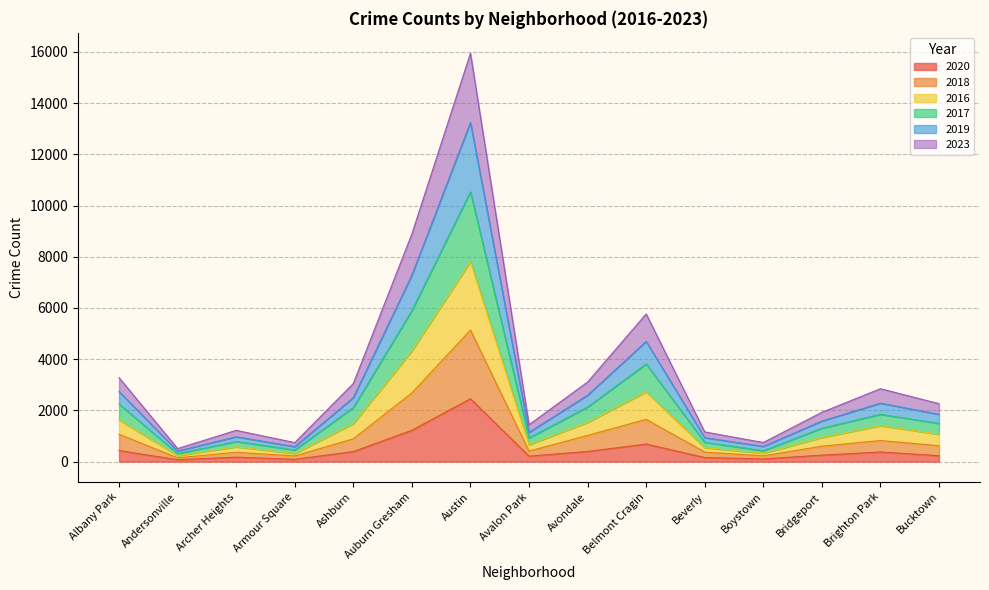

The value of 2020 at Auburn Gresham is 408. True or false?

False